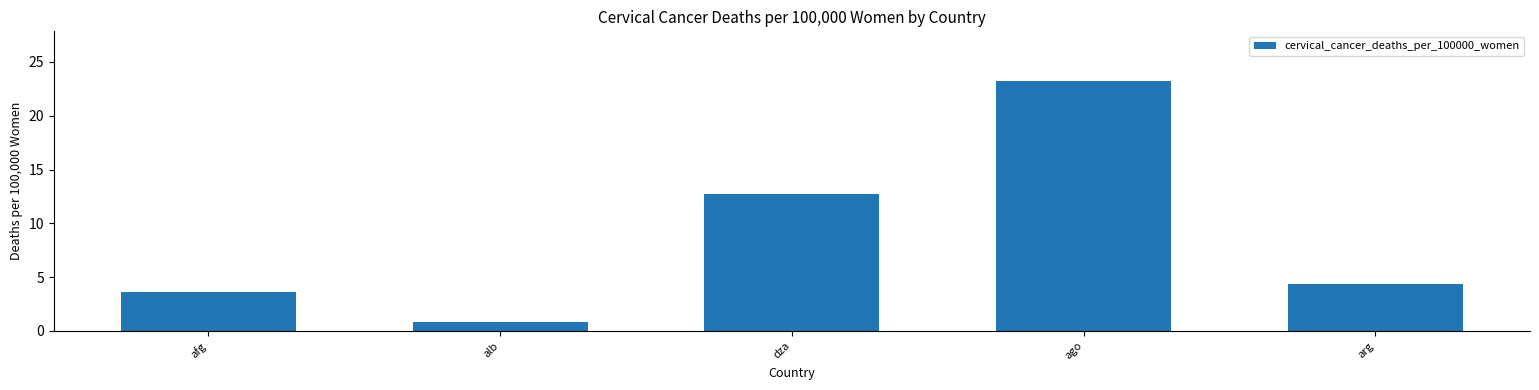

What value does the data have at dza?

12.7